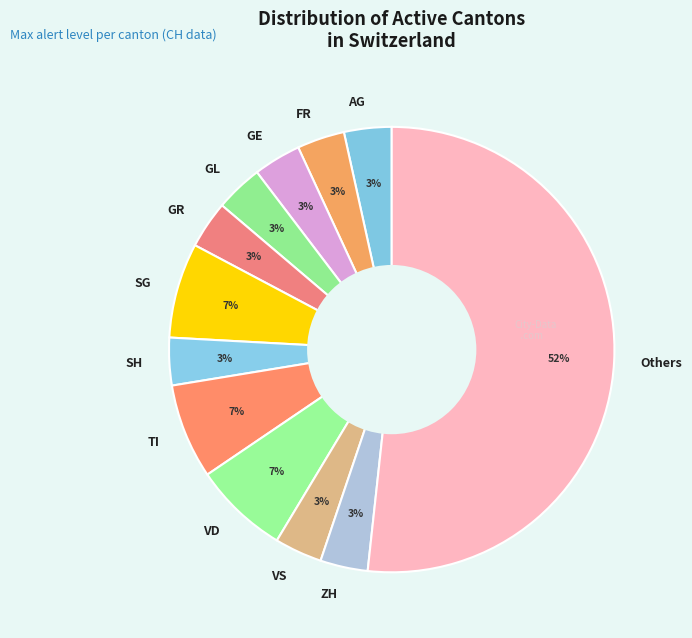

Does any single category account for the majority?

Yes